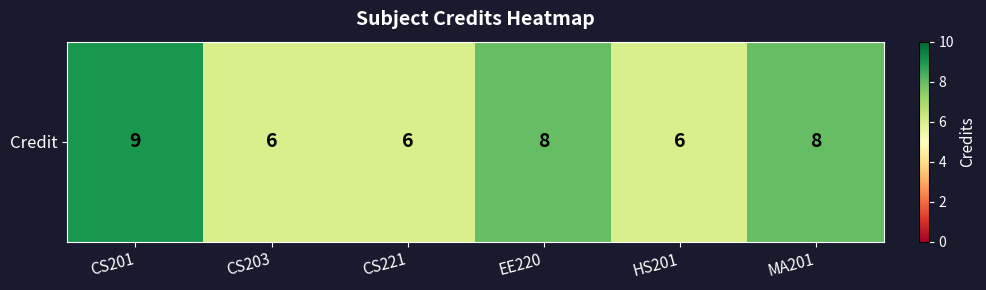

How many data points are less than 8?

3